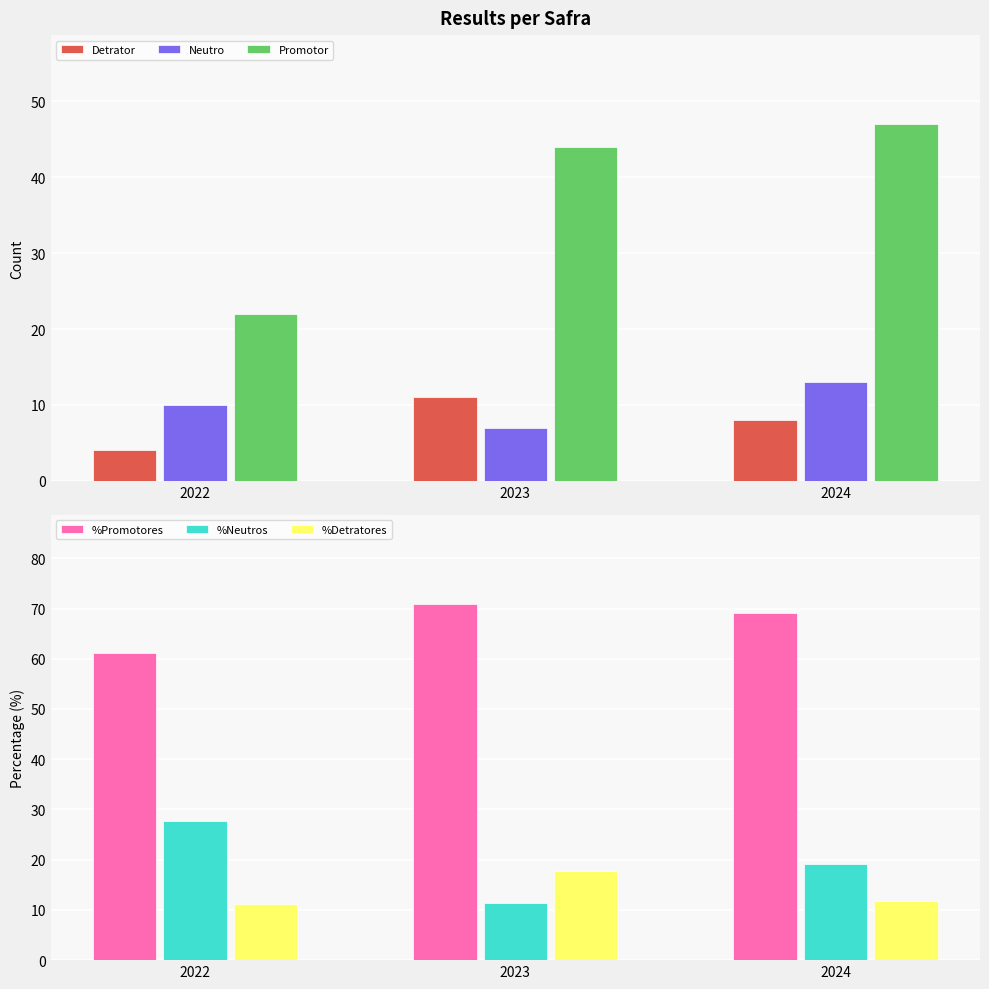

What is the average value of the %Detratores series?

13.5